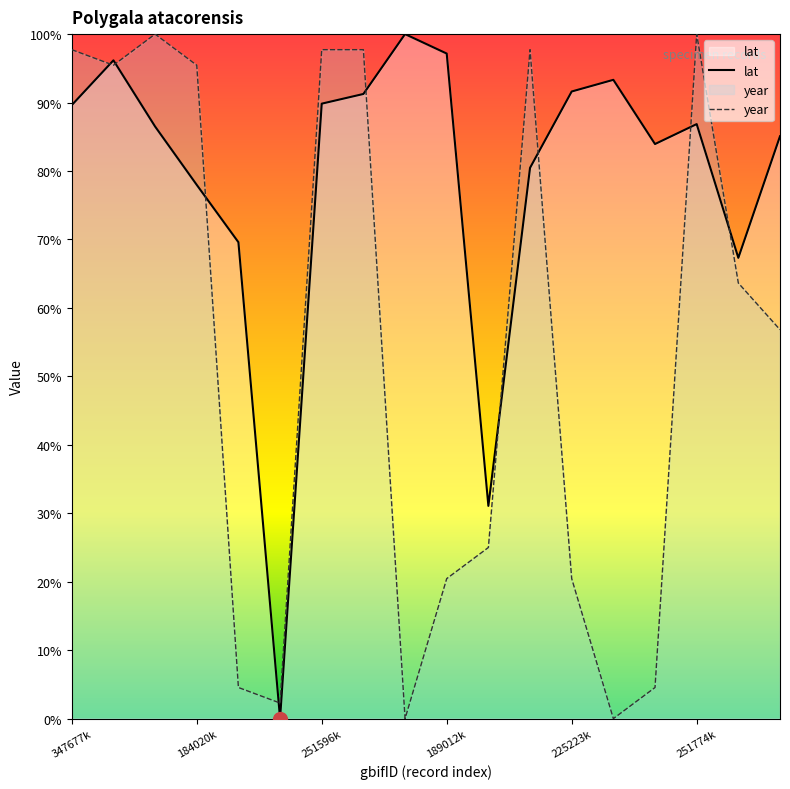

What is the average value of the lat series?

78.8